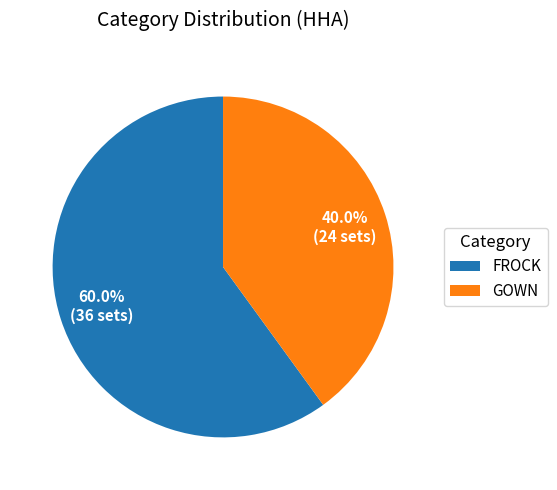

Is there a majority slice in this chart?

Yes